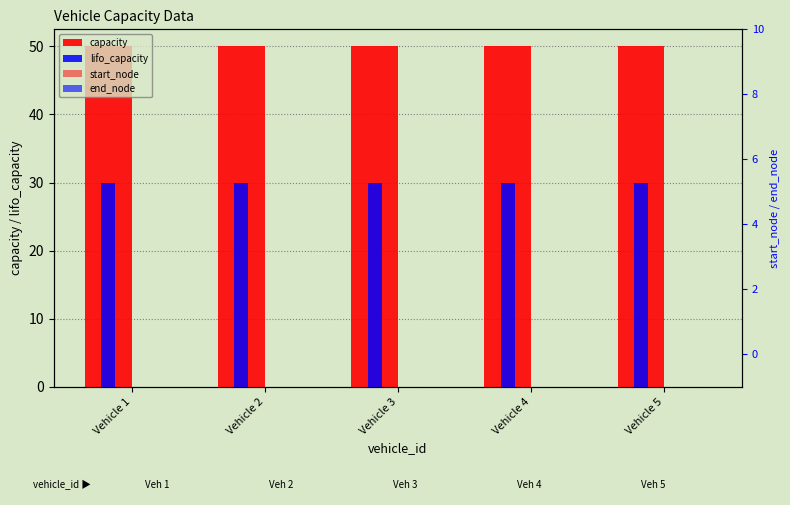

Is the value of lifo_capacity at Vehicle 5 greater than the value of capacity at Vehicle 1?

No